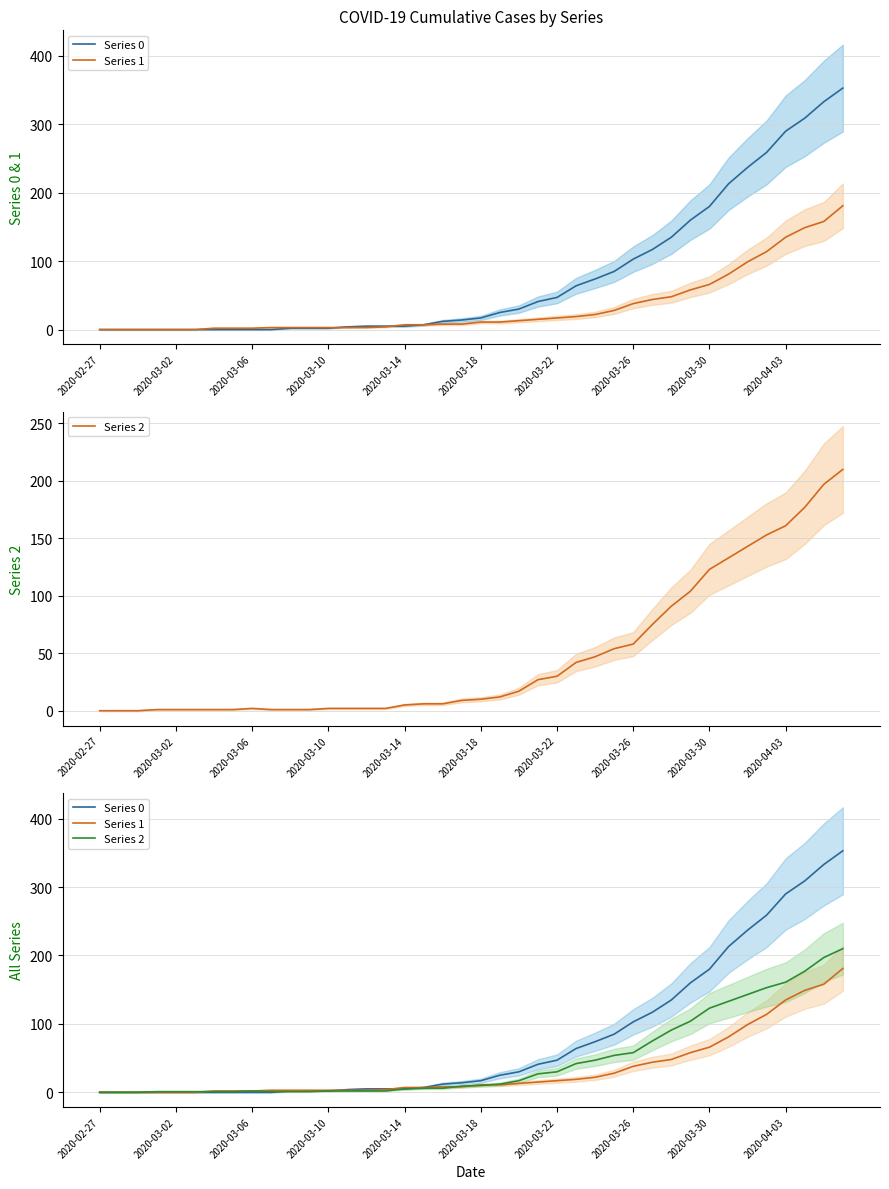

At which label does Series 1 reach its minimum?

2020-02-27